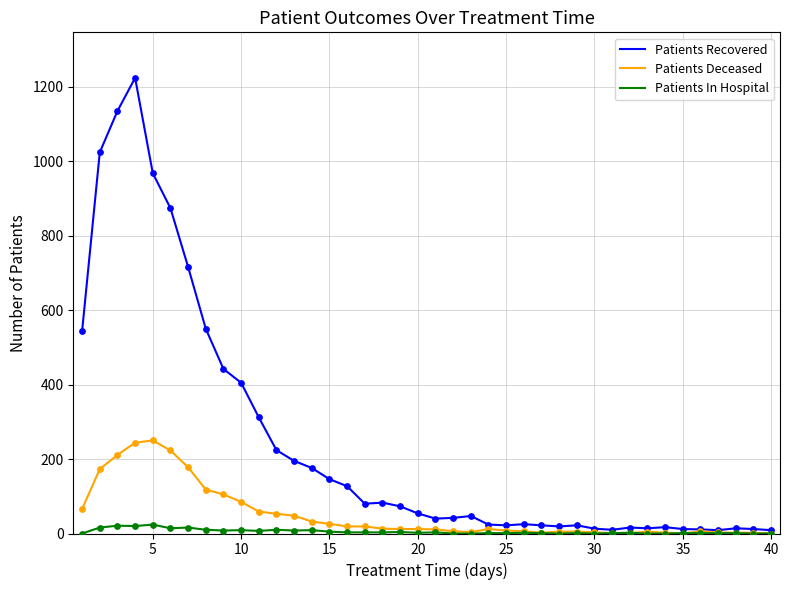

Which series has the largest total across all categories?

Patients Recovered